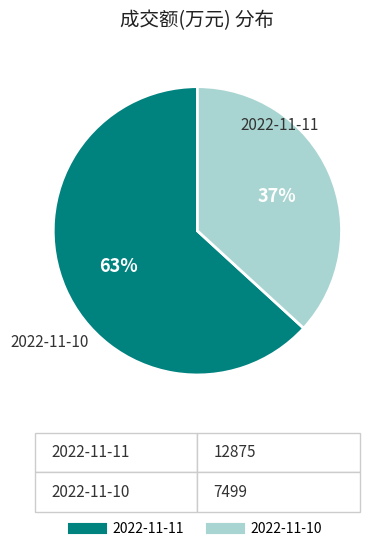

Approximately how many times larger is the value at 2022-11-11 compared to 2022-11-10?

1.7